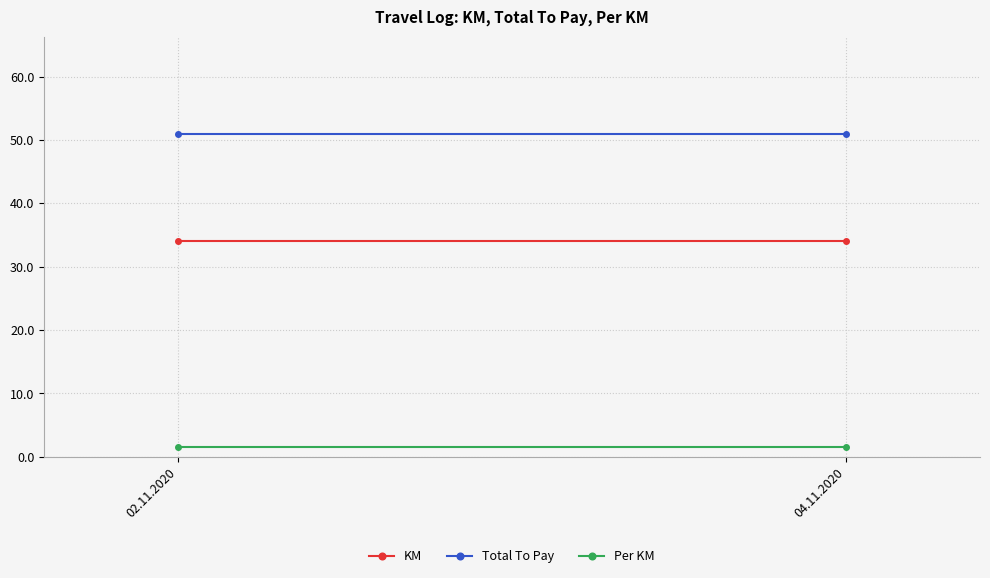

What is the sum of all Per KM values?

3.0